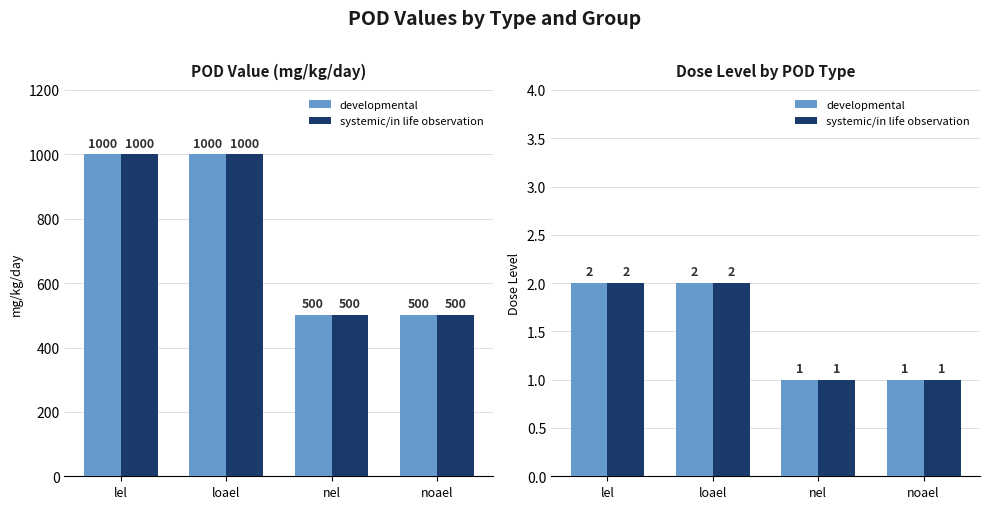

What is the label of the 2nd bar from the left?

loael